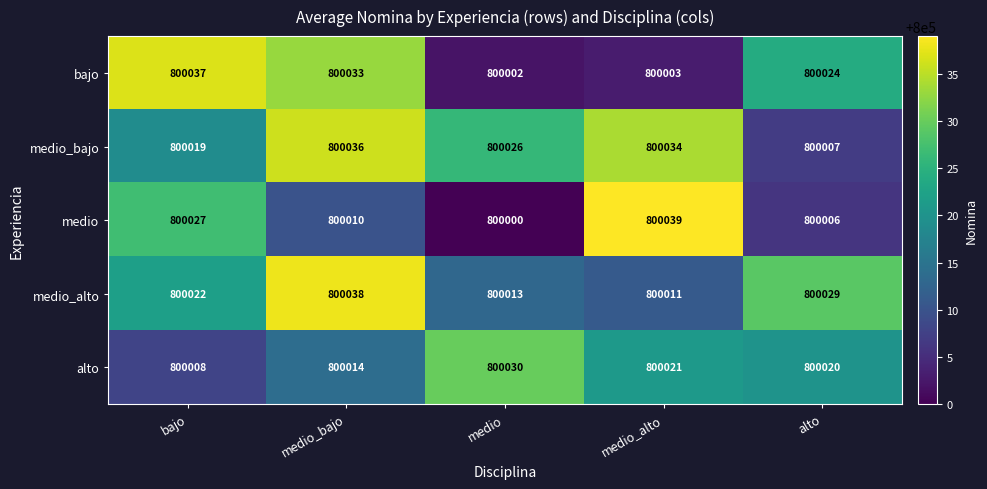

At medio, list the series in order from largest to smallest.

alto, medio_bajo, medio_alto, bajo, medio